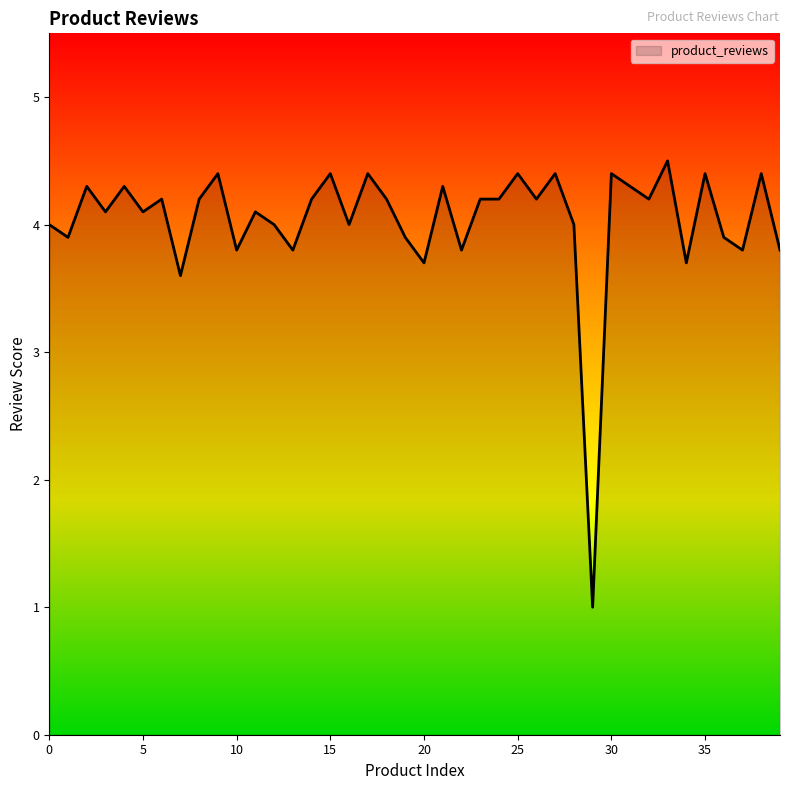

How many lines are shown in the chart?

1